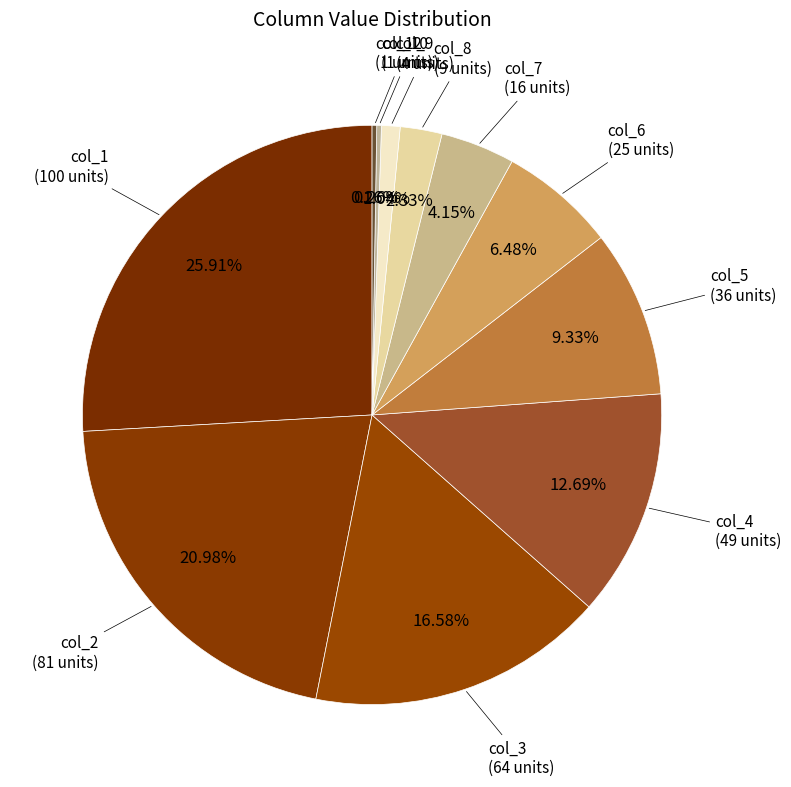

To the nearest percent, what is the average slice percentage?

8%